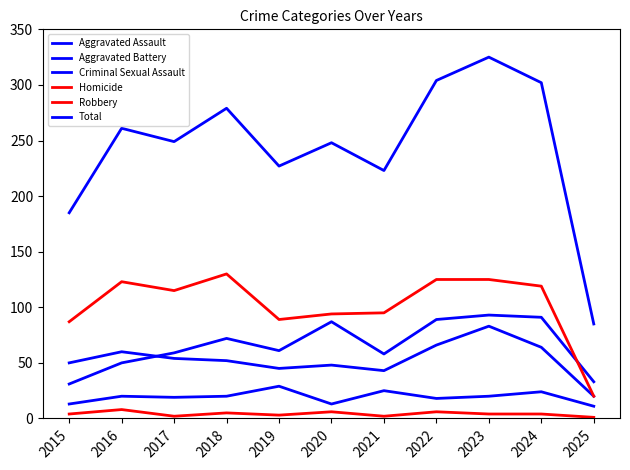

How many lines are shown in the chart?

6